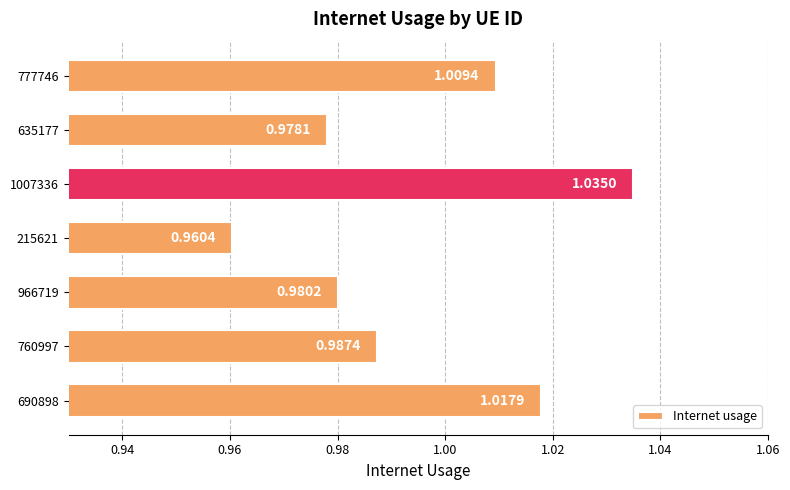

List the labels in order of value, smallest first.

215621, 635177, 966719, 760997, 777746, 690898, 1007336